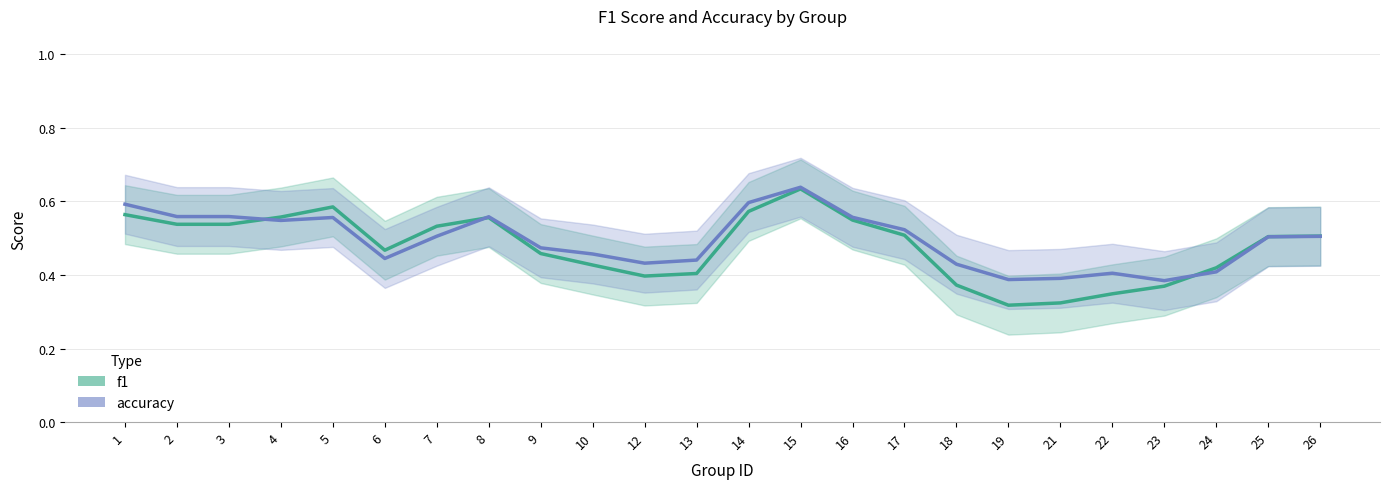

Where is the first local minimum for accuracy?

4